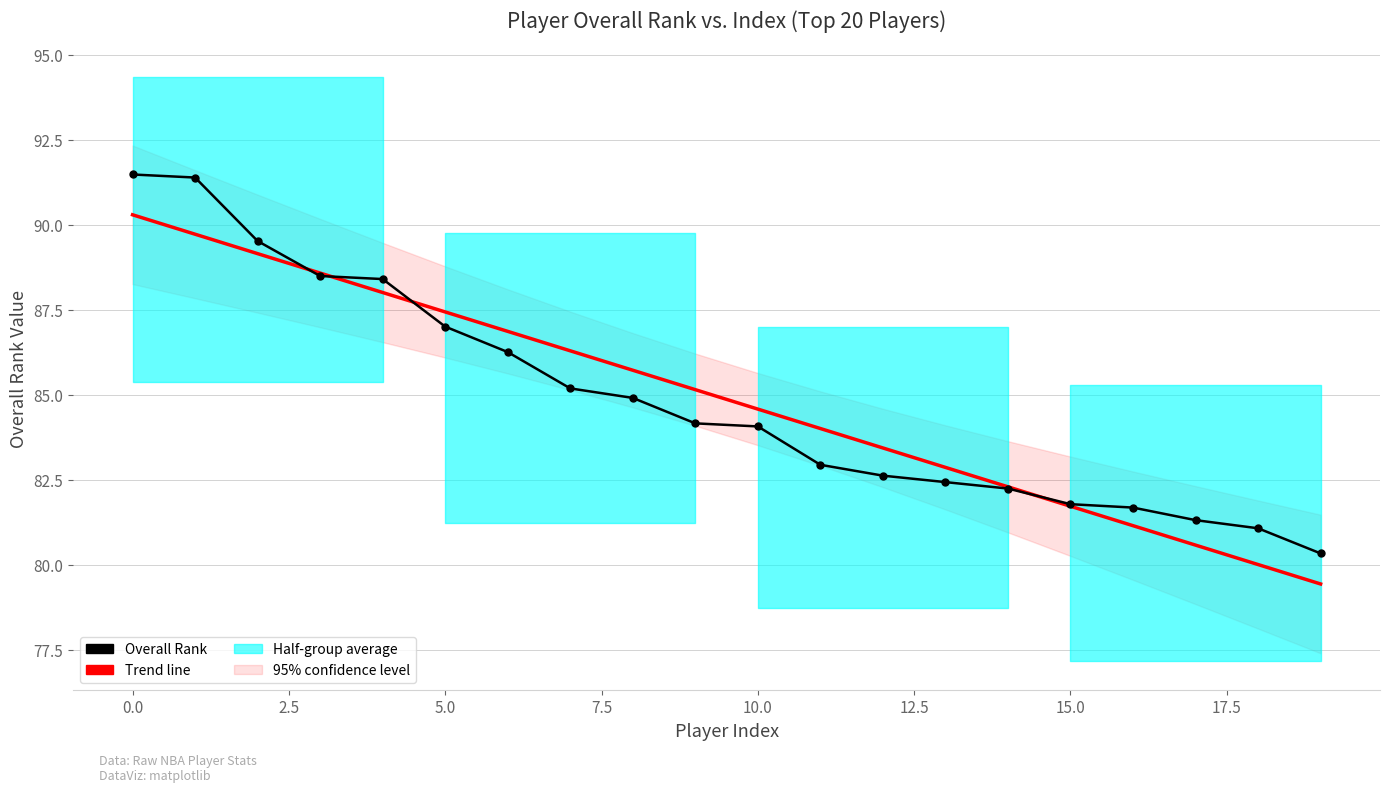

Is the value of Overall Rank at 0.0 greater than the value of Trend line at 2.5?

Yes